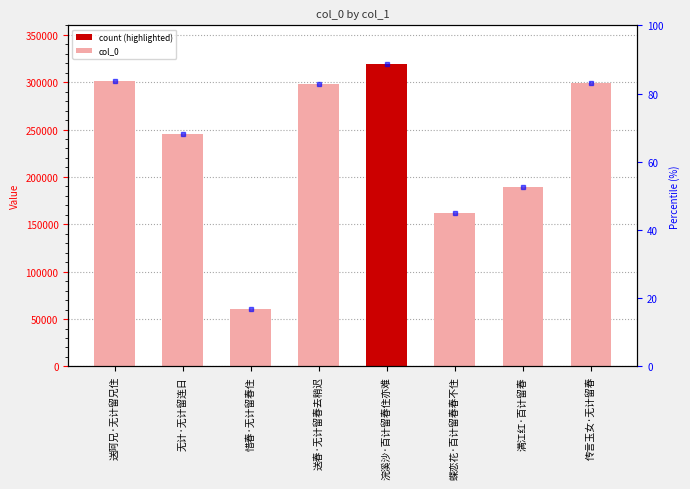

What is the greatest value displayed?

319361